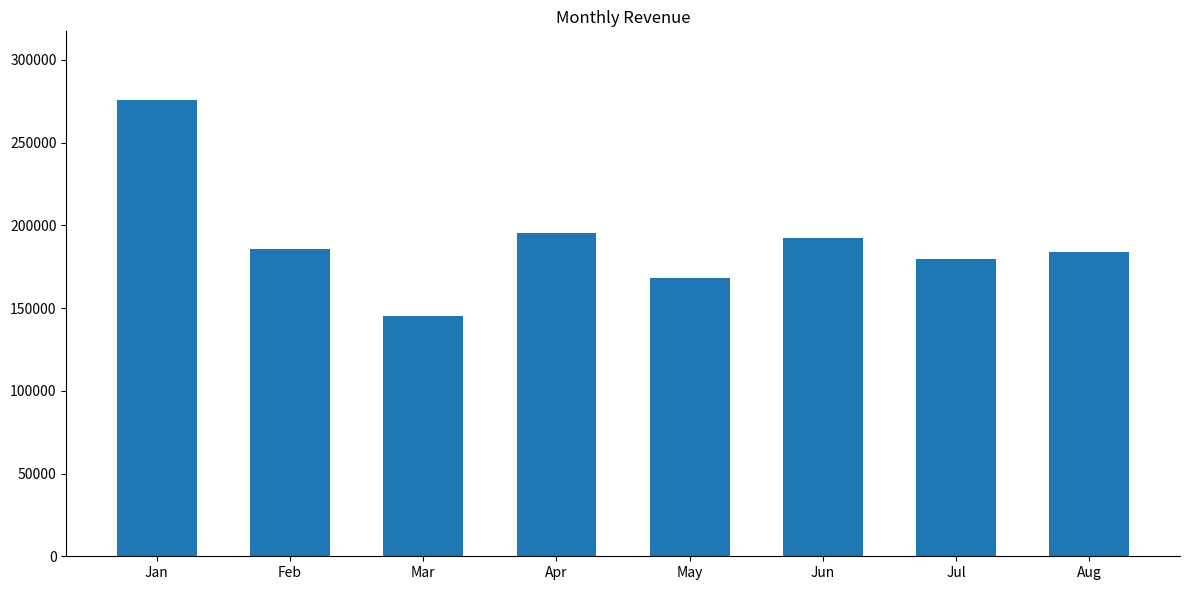

Which category has the lowest value across all series?

Mar